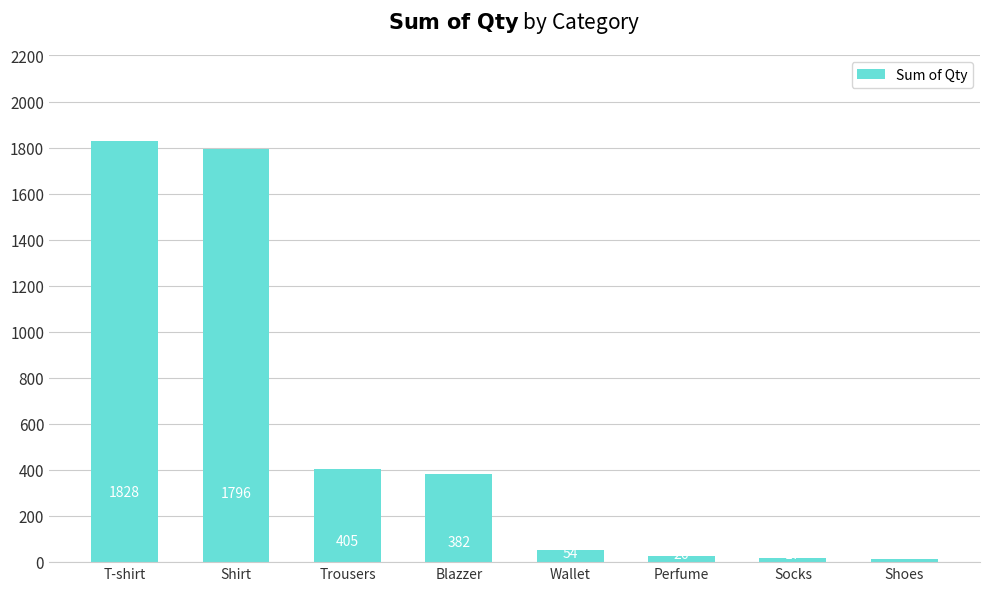

What is the ratio of the value at Shirt to the value at Wallet?

33.3